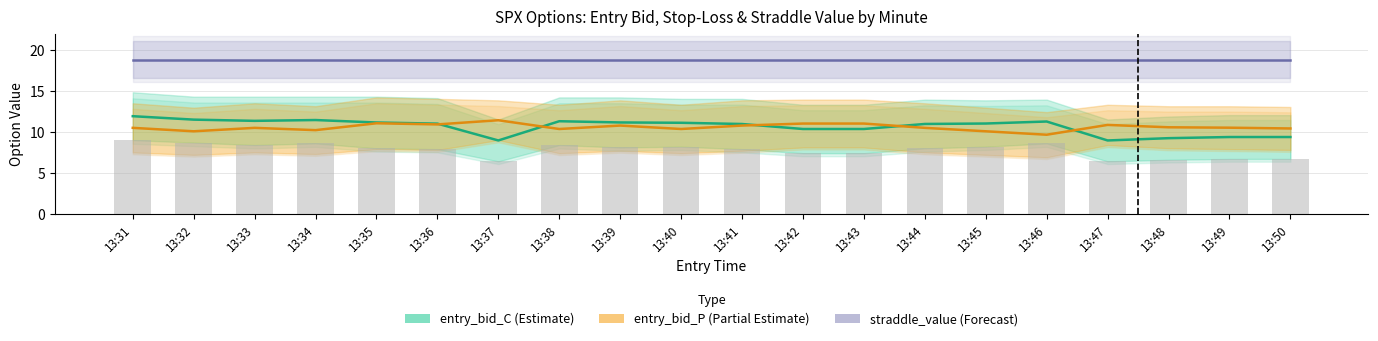

What is the difference between the maximum and minimum values in the entry_bid_P (Partial Estimate) series?

1.8